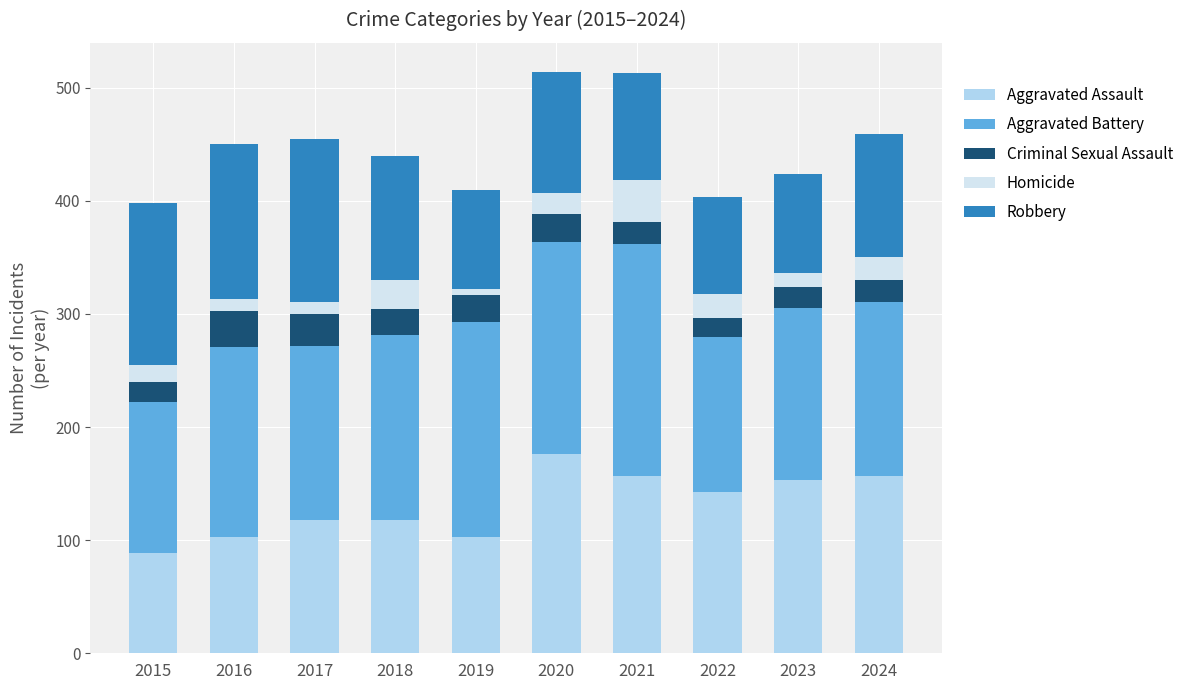

What is the difference between the maximum and minimum values in the Aggravated Assault series?

87